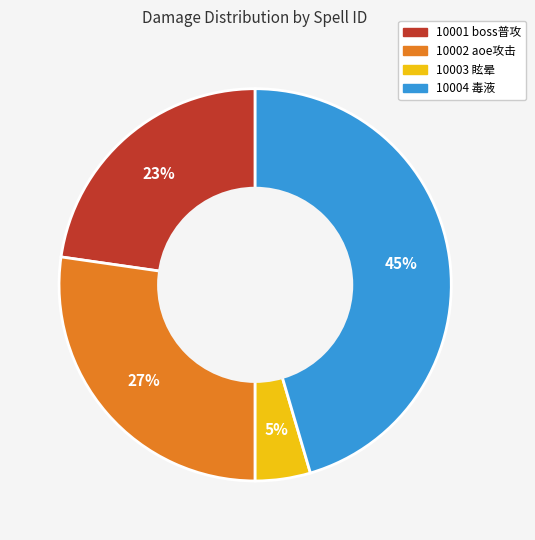

Count the number of slices in the pie.

4